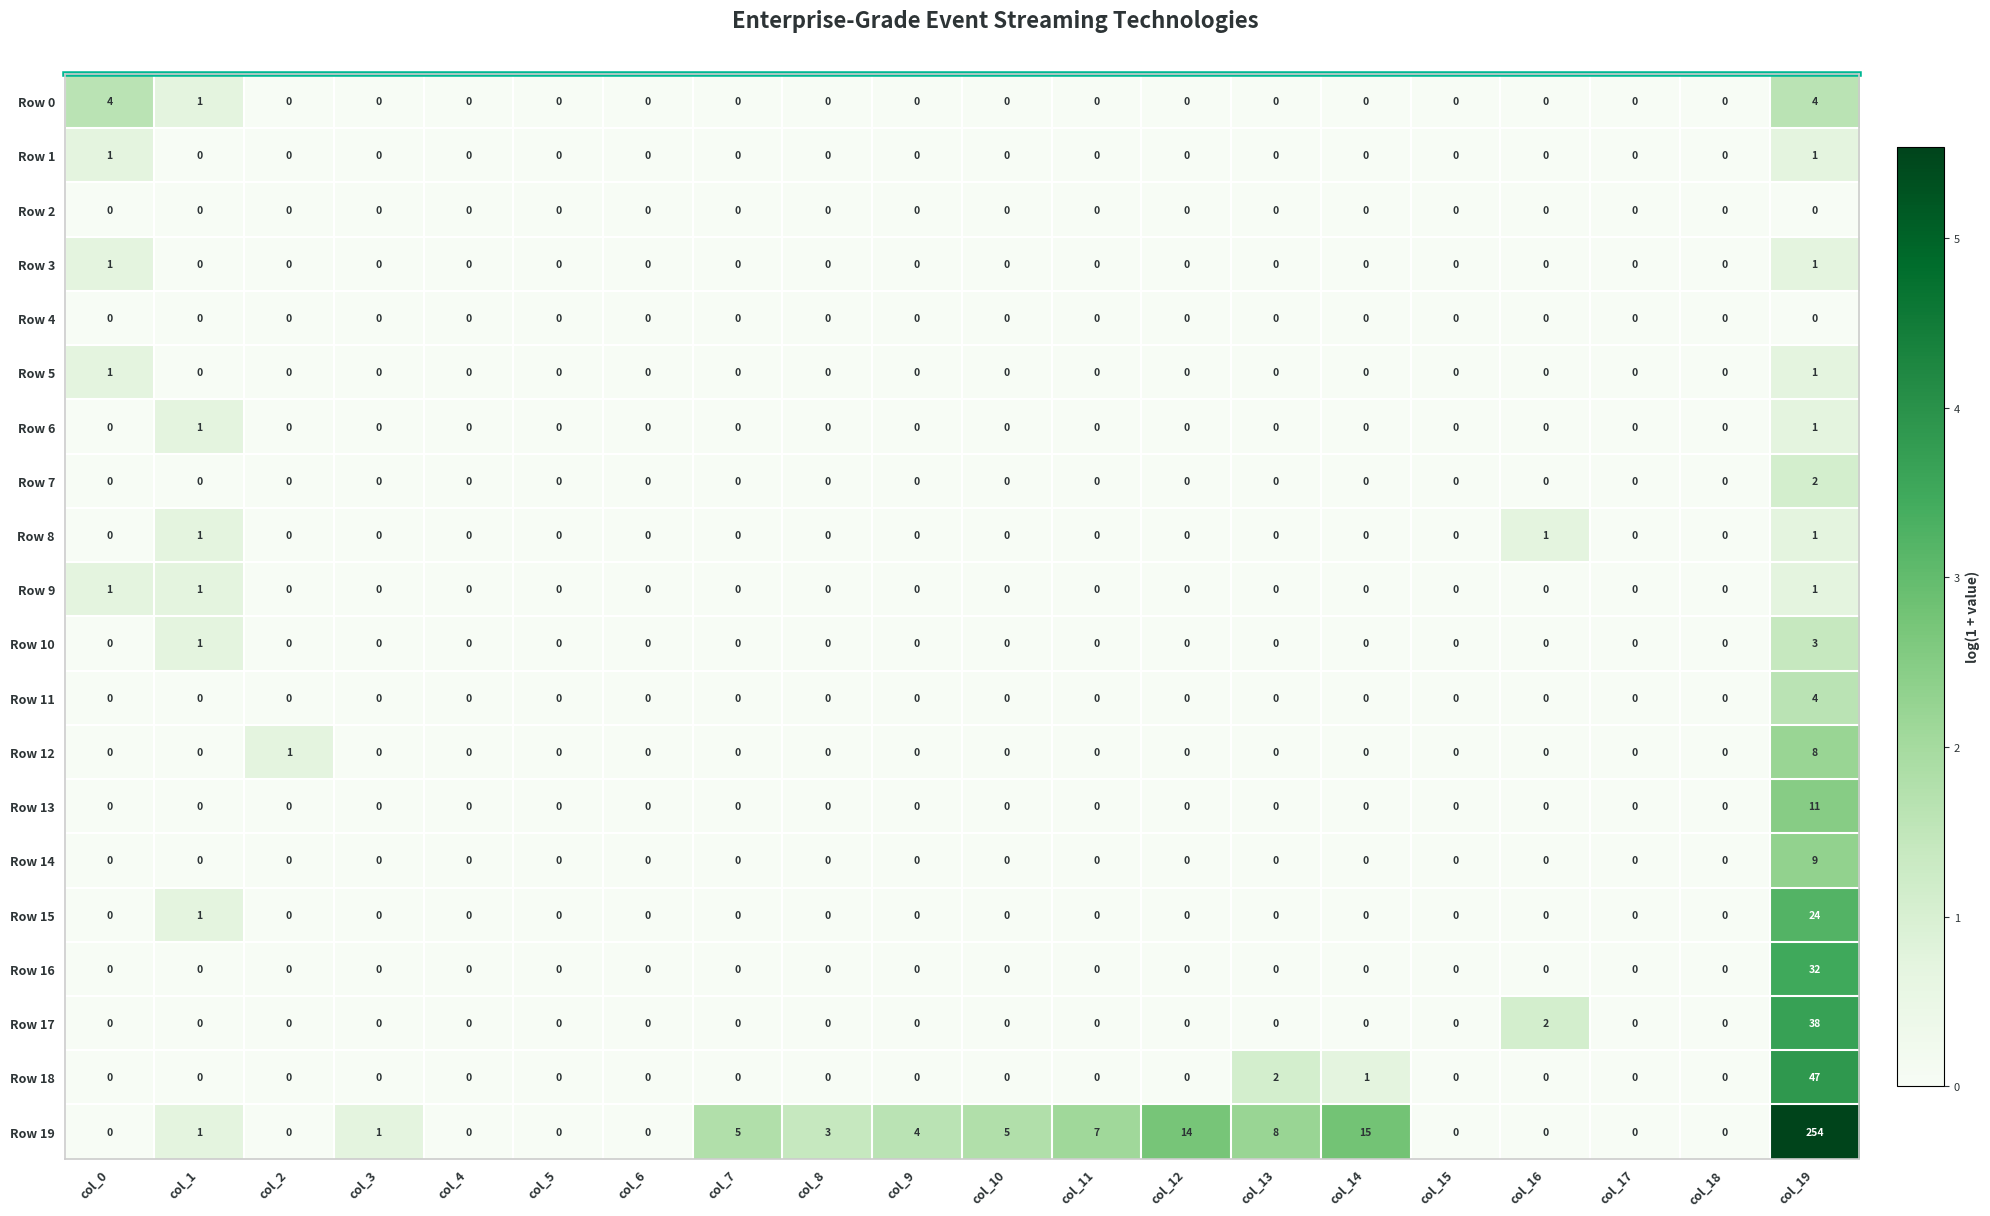

At which label is Row 19 closest to 127?

col_14